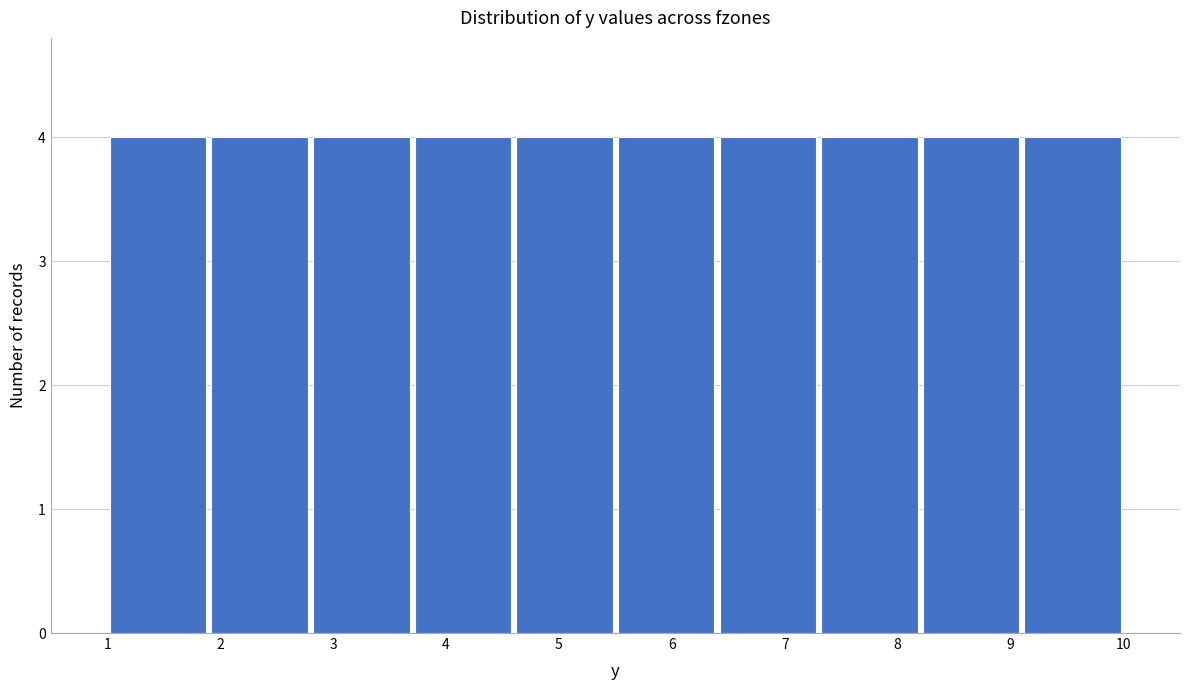

Reading left to right, transcribe this chart: for each bar, give the range it covers on the x-axis and its height. The values are not printed on the chart, so give them approximately, as read against the axis.

1.0 to 1.9: 4
1.9 to 2.8: 4
2.8 to 3.7: 4
3.7 to 4.6: 4
4.6 to 5.5: 4
5.5 to 6.4: 4
6.4 to 7.3: 4
7.3 to 8.2: 4
8.2 to 9.1: 4
9.1 to 10.0: 4